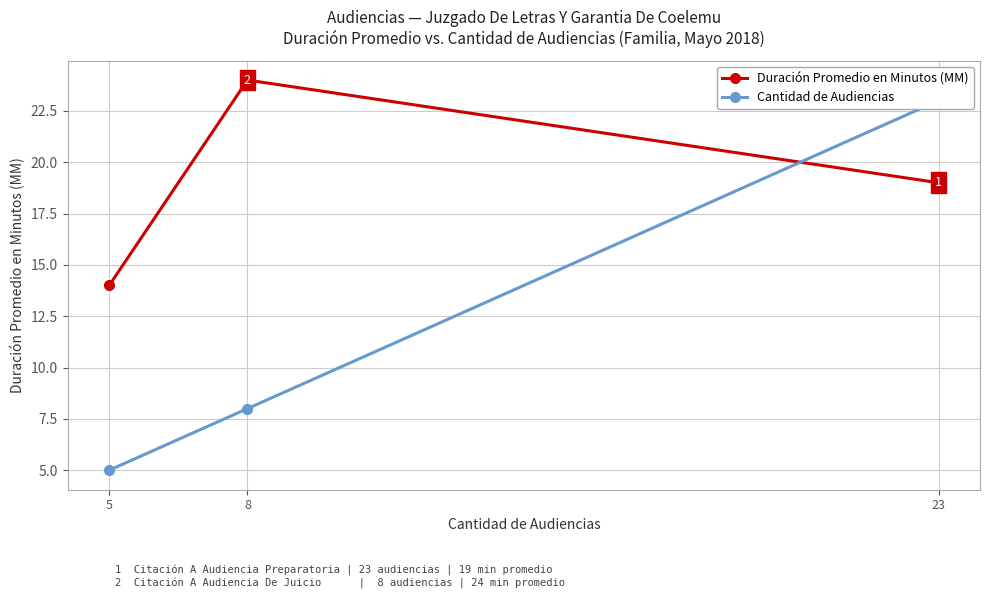

How many categories are shown in the chart?

3